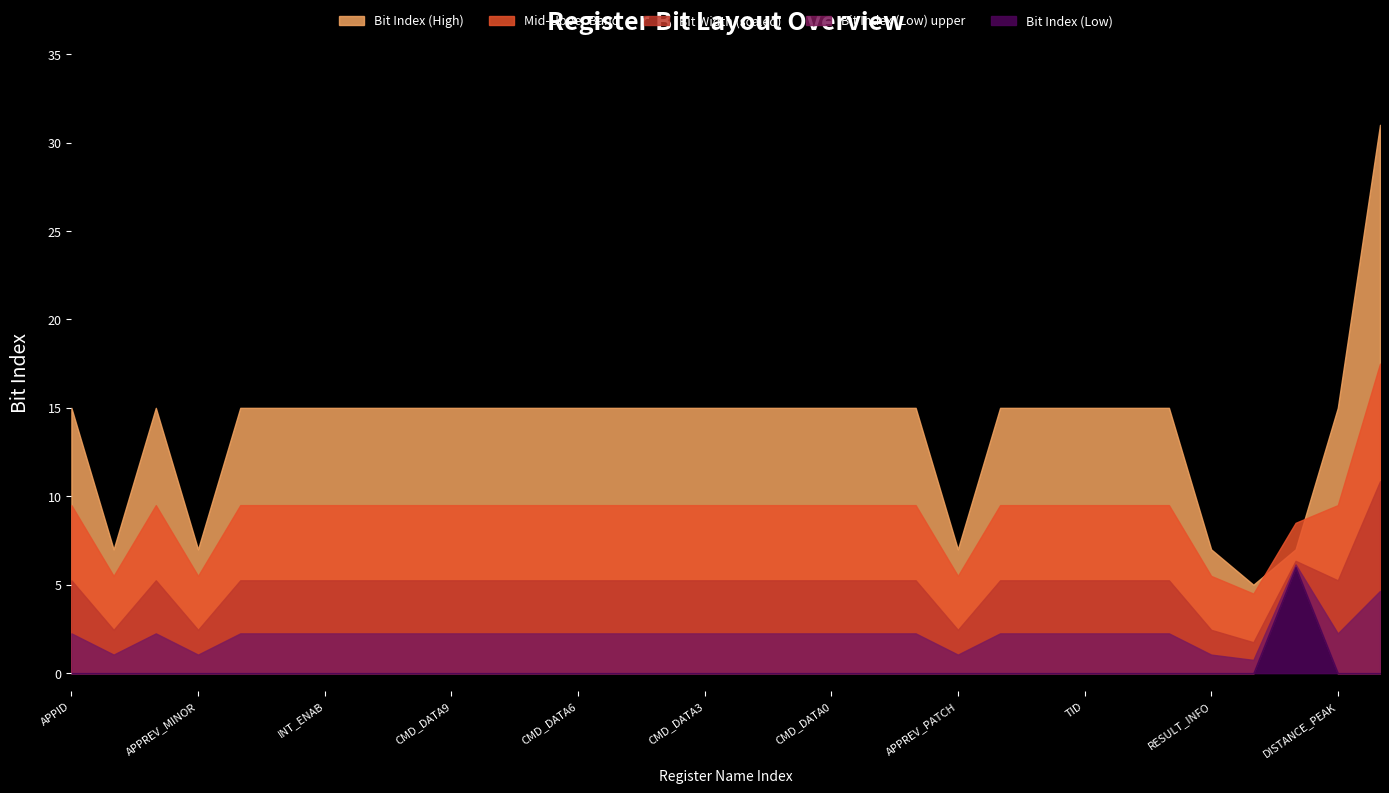

Reading left to right, transcribe all the data shown in this chart.

Bit Index (High): APPID=15	APPREV_MAJOR=7	APPREQID=15	APPREV_MINOR=7	ENABLE=15	INT_STATUS=15	INT_ENAB=15	ID=15	REVID=15	CMD_DATA9=15	CMD_DATA8=15	CMD_DATA7=15	CMD_DATA6=15	CMD_DATA5=15	CMD_DATA4=15	CMD_DATA3=15	CMD_DATA2=15	CMD_DATA1=15	CMD_DATA0=15	COMMAND=15	PREVIOUS=15	APPREV_PATCH=7	STATUS=15	REGISTER_CONTENTS=15	TID=15	HIST_START=15	HIST_END=15	RESULT_INFO=7	RELIABILITY=5	MEAS_STATUS=7	DISTANCE_PEAK=15	SYS_CLOCK=31
Bit Index (Low): APPID=0	APPREV_MAJOR=0	APPREQID=0	APPREV_MINOR=0	ENABLE=0	INT_STATUS=0	INT_ENAB=0	ID=0	REVID=0	CMD_DATA9=0	CMD_DATA8=0	CMD_DATA7=0	CMD_DATA6=0	CMD_DATA5=0	CMD_DATA4=0	CMD_DATA3=0	CMD_DATA2=0	CMD_DATA1=0	CMD_DATA0=0	COMMAND=0	PREVIOUS=0	APPREV_PATCH=0	STATUS=0	REGISTER_CONTENTS=0	TID=0	HIST_START=0	HIST_END=0	RESULT_INFO=0	RELIABILITY=0	MEAS_STATUS=6	DISTANCE_PEAK=0	SYS_CLOCK=0
Bit Width: APPID=16	APPREV_MAJOR=8	APPREQID=16	APPREV_MINOR=8	ENABLE=16	INT_STATUS=16	INT_ENAB=16	ID=16	REVID=16	CMD_DATA9=16	CMD_DATA8=16	CMD_DATA7=16	CMD_DATA6=16	CMD_DATA5=16	CMD_DATA4=16	CMD_DATA3=16	CMD_DATA2=16	CMD_DATA1=16	CMD_DATA0=16	COMMAND=16	PREVIOUS=16	APPREV_PATCH=8	STATUS=16	REGISTER_CONTENTS=16	TID=16	HIST_START=16	HIST_END=16	RESULT_INFO=8	RELIABILITY=6	MEAS_STATUS=2	DISTANCE_PEAK=16	SYS_CLOCK=32